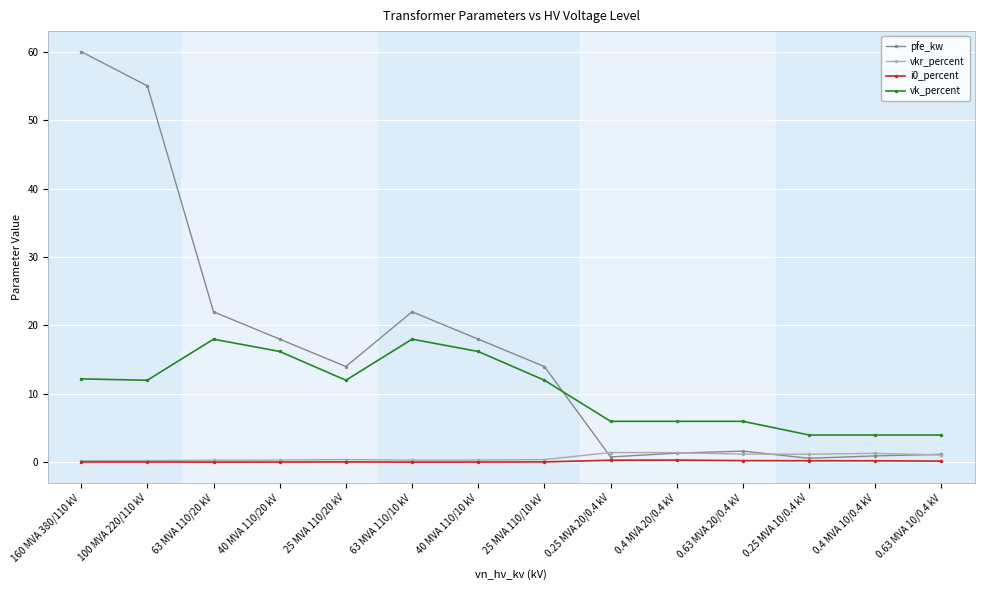

The value of pfe_kw at 100 MVA 220/110 kV is 93.8. True or false?

False